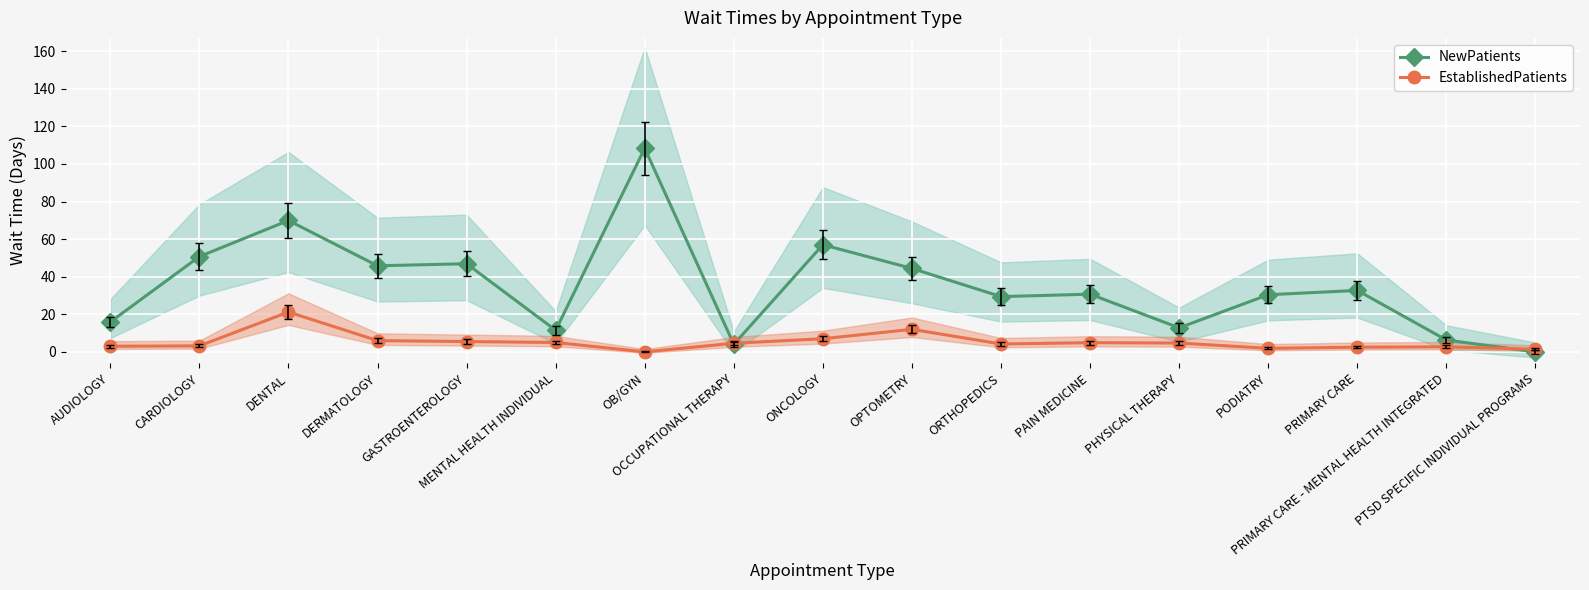

Rank the series by their average value, from lowest to highest.

EstablishedPatients, NewPatients